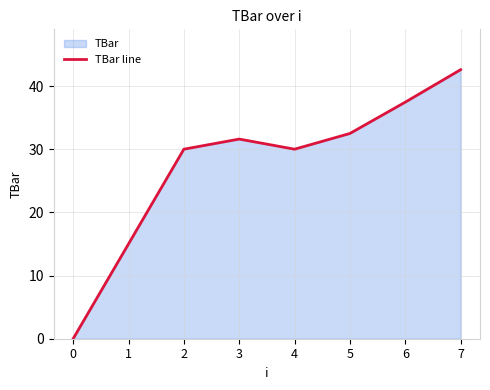

How many data points does each series have?

8